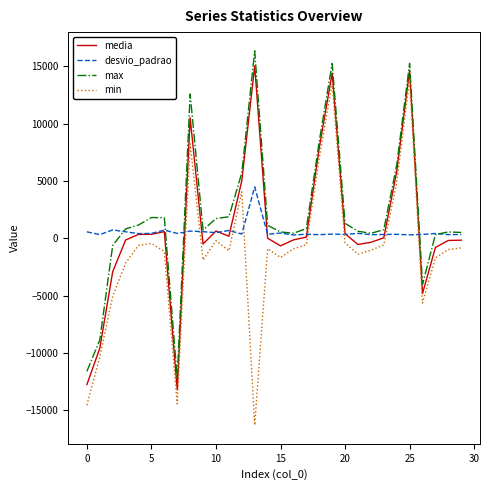

True or false: desvio_padrao and min cross at least once.

True